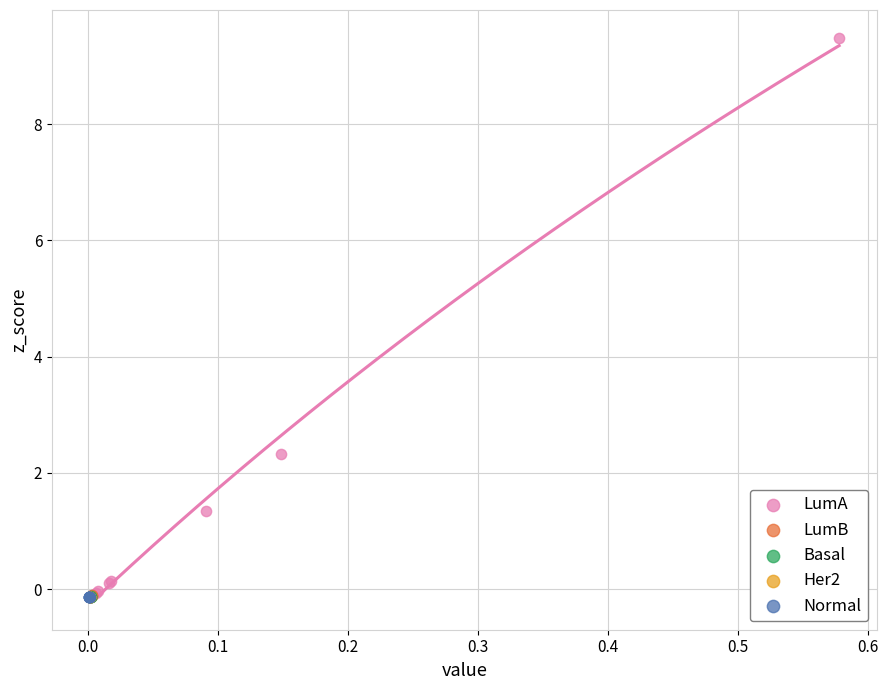

What are all the series names shown in the legend?

LumA, LumB, Basal, Her2, Normal